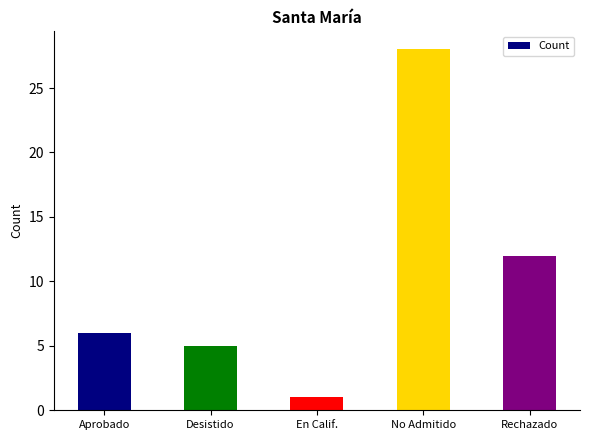

What is the sum of the values at Aprobado and No Admitido?

34